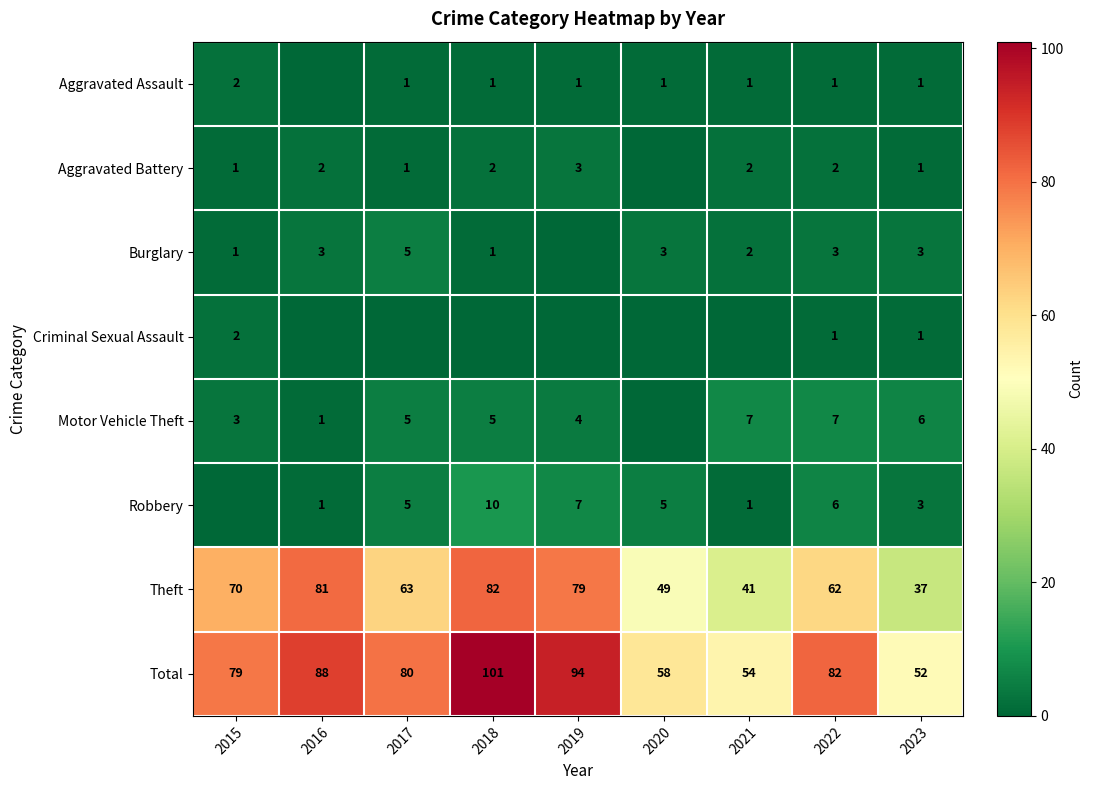

What is the difference between the highest and lowest values at 2016?

88